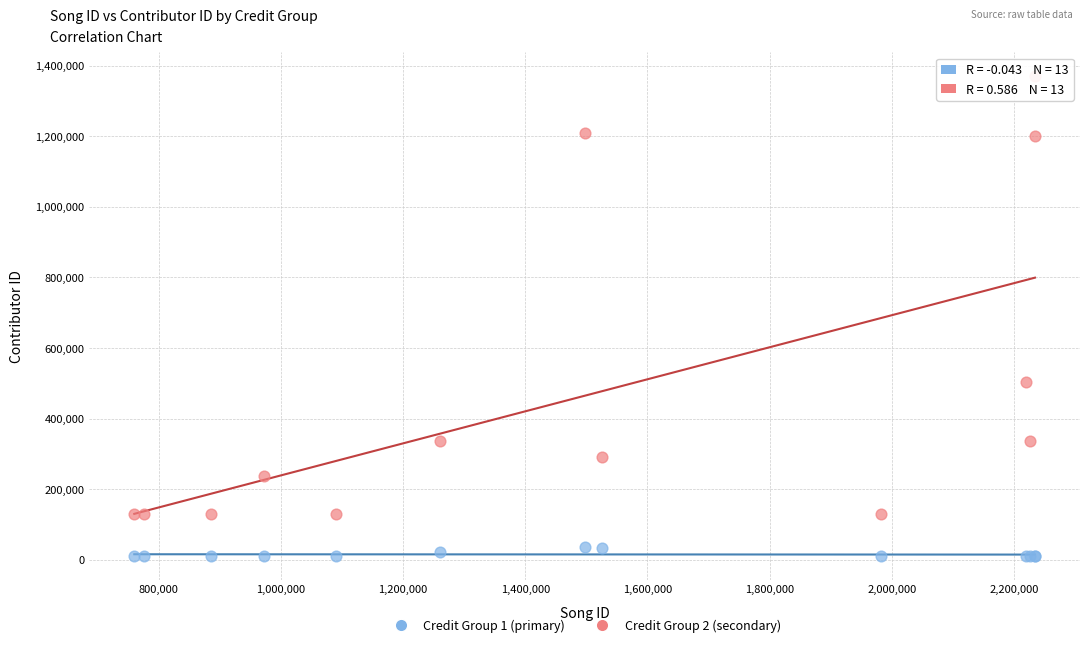

Which series contains the lowest Y value?

Credit Group 1 (primary)